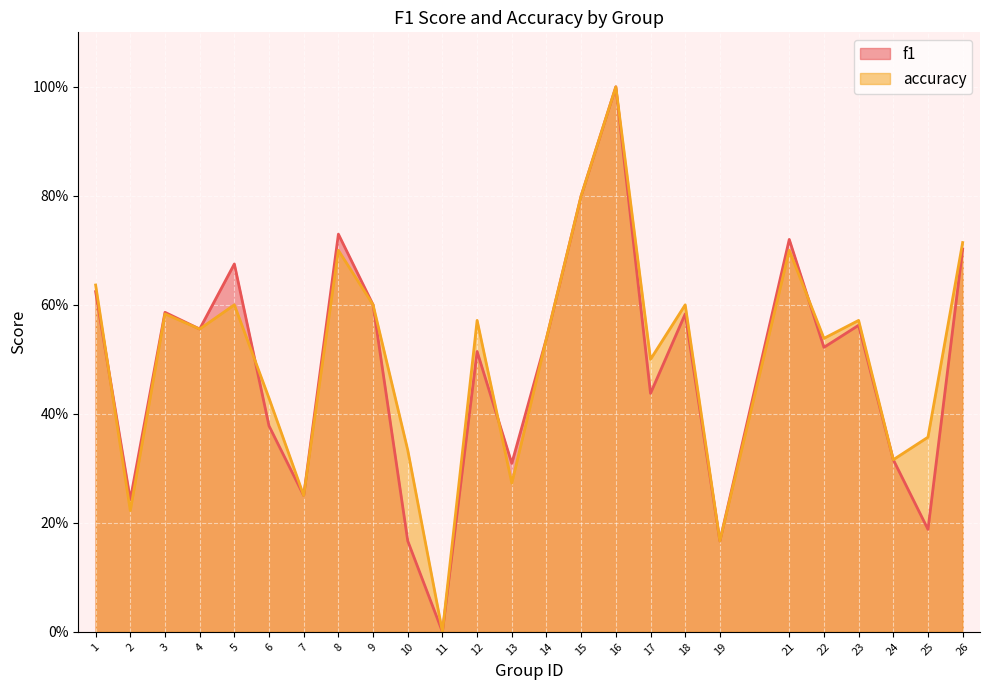

Which series has the largest total across all categories?

accuracy